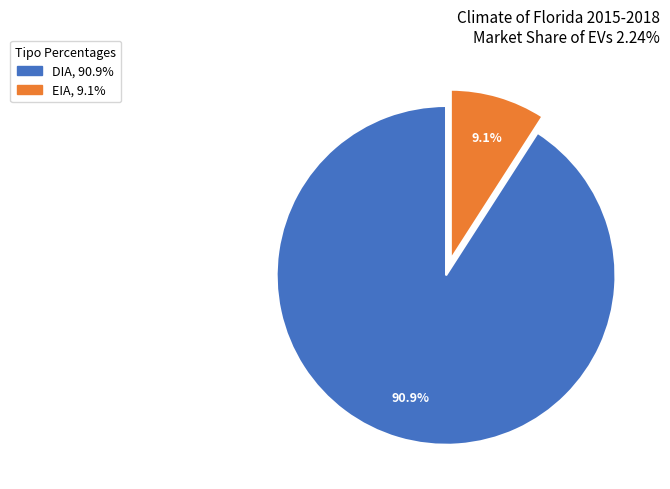

To the nearest percent, what percentage of the pie is EIA?

9%